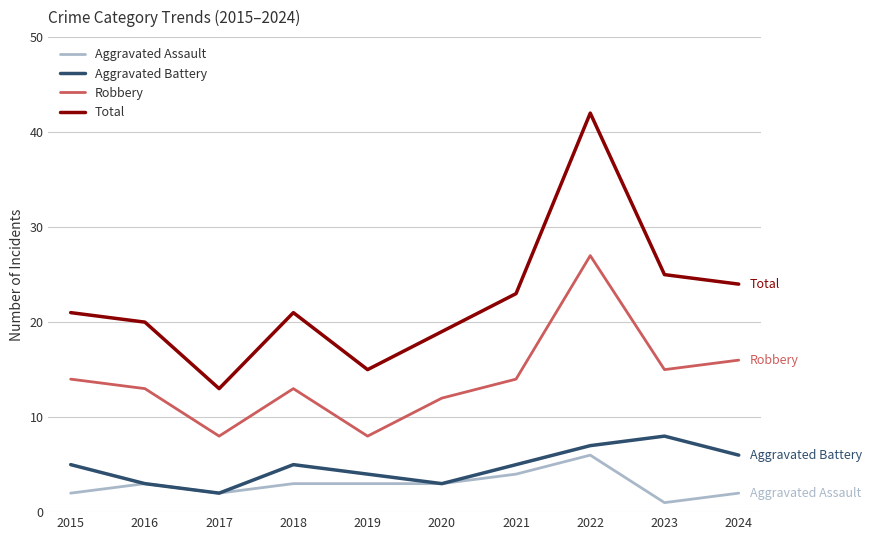

What is the total value across all series at 2015?

42